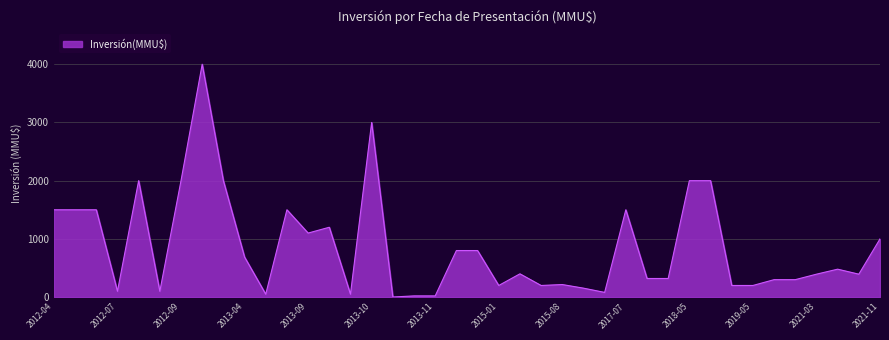

What is the maximum value shown in the chart?

4000